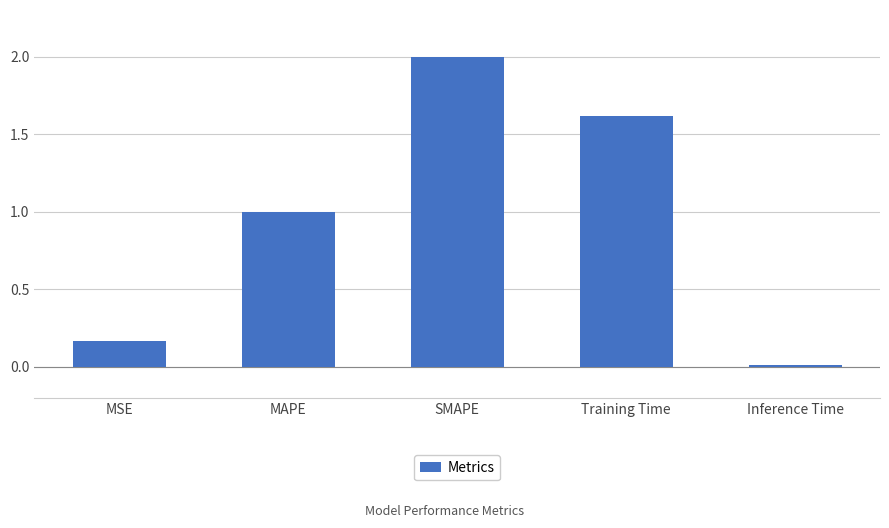

The chart shows a value of 2.0 at SMAPE. True or false?

True